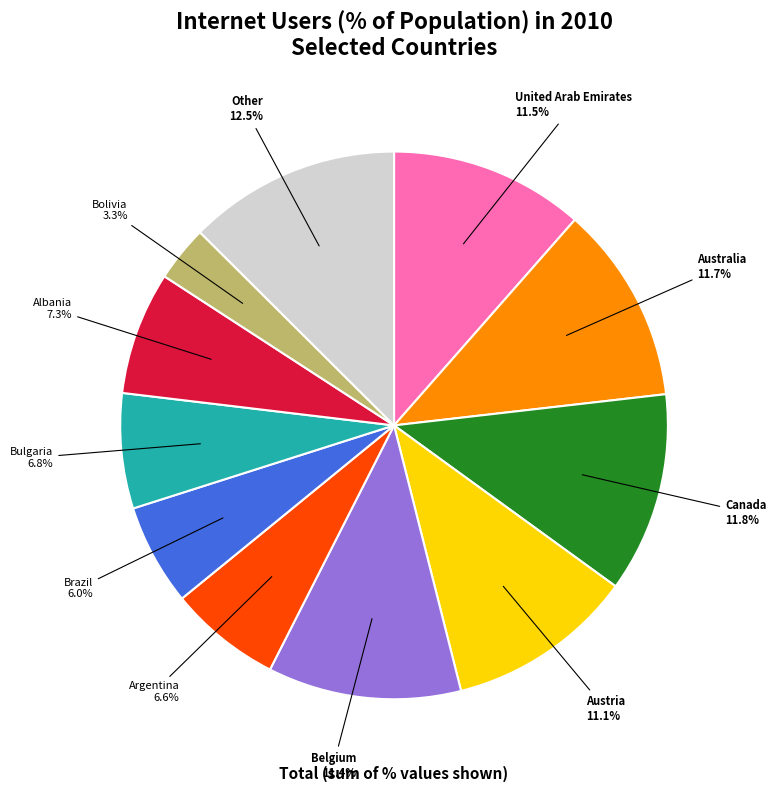

Is there any slice that represents more than half of the pie?

No